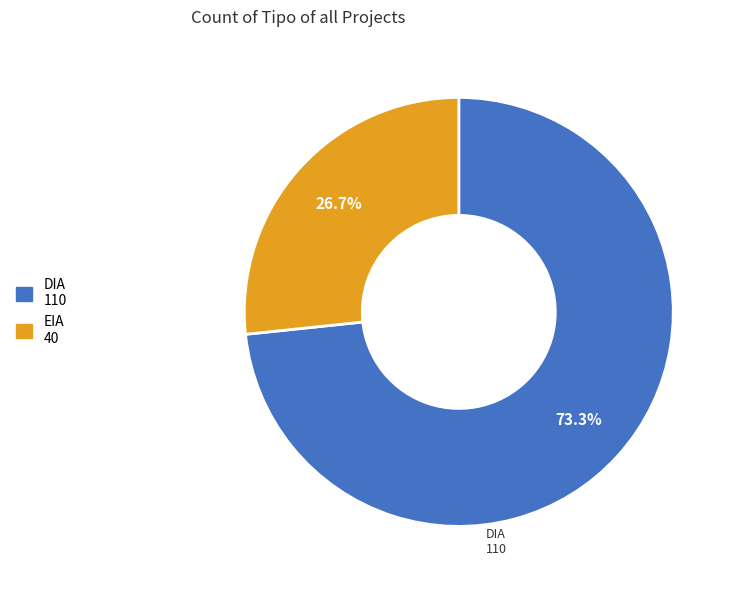

Between EIA and DIA, which is larger?

DIA